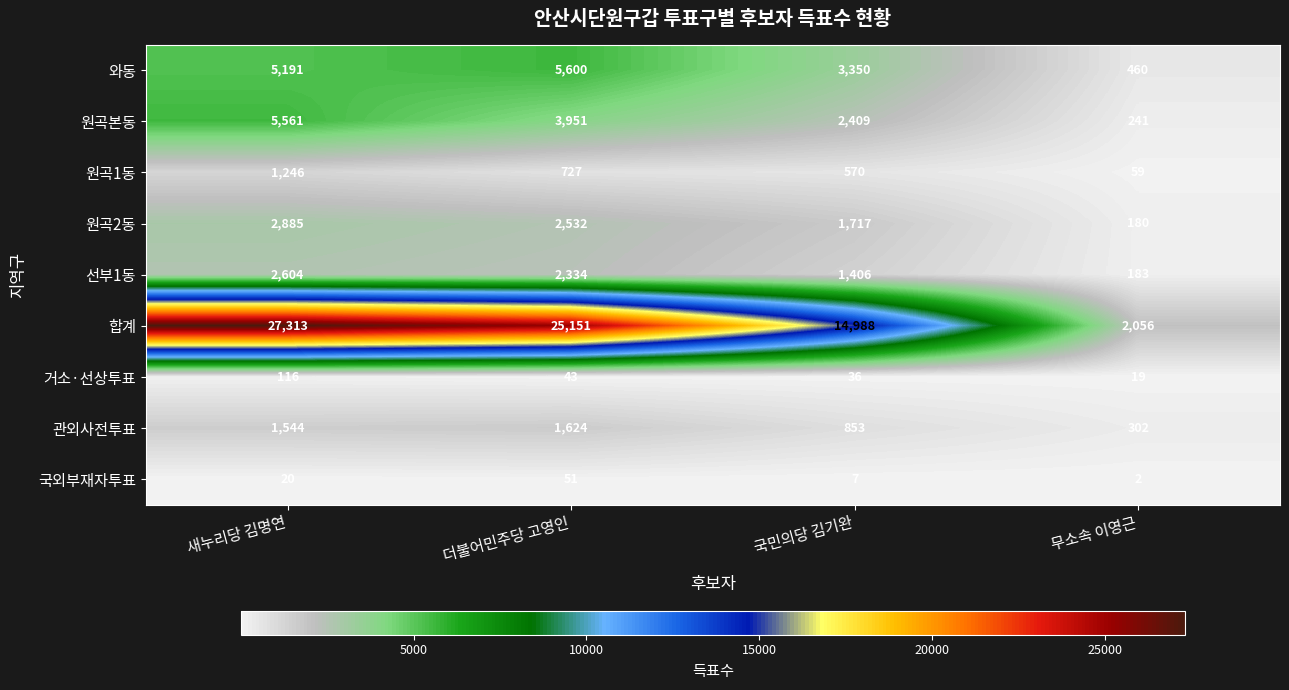

What is the spread (max minus min) of values at 새누리당 김명연?

27293